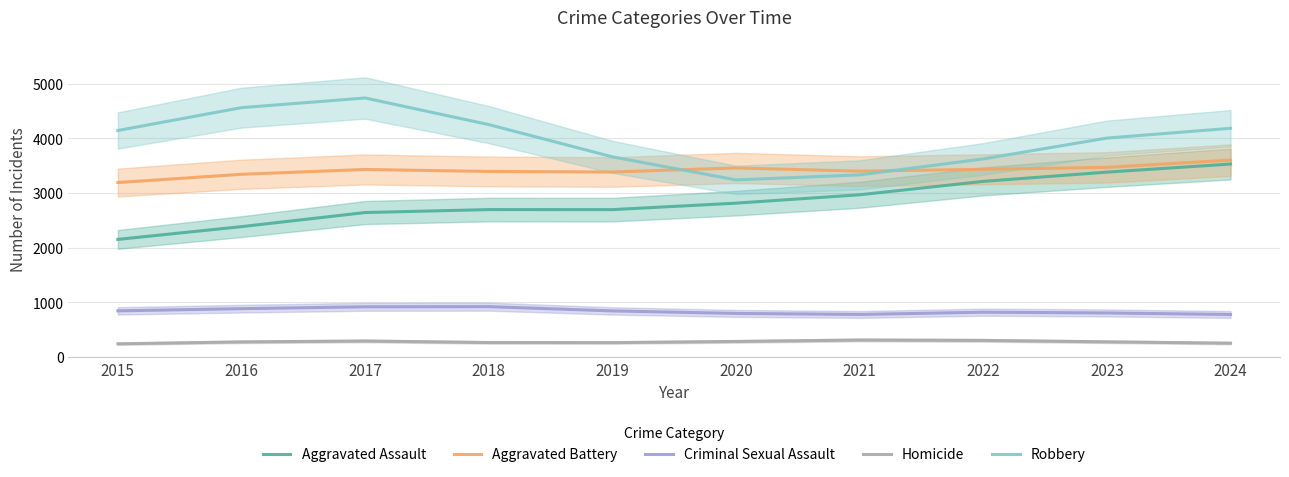

What are all the series names shown in the legend?

Aggravated Assault, Aggravated Battery, Criminal Sexual Assault, Homicide, Robbery